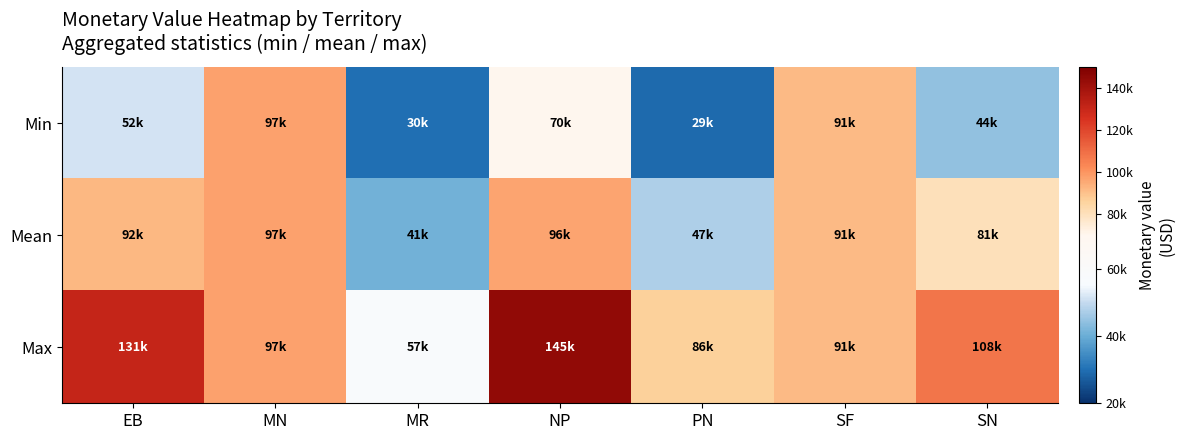

What is the total value across all series at PN?

163038.1